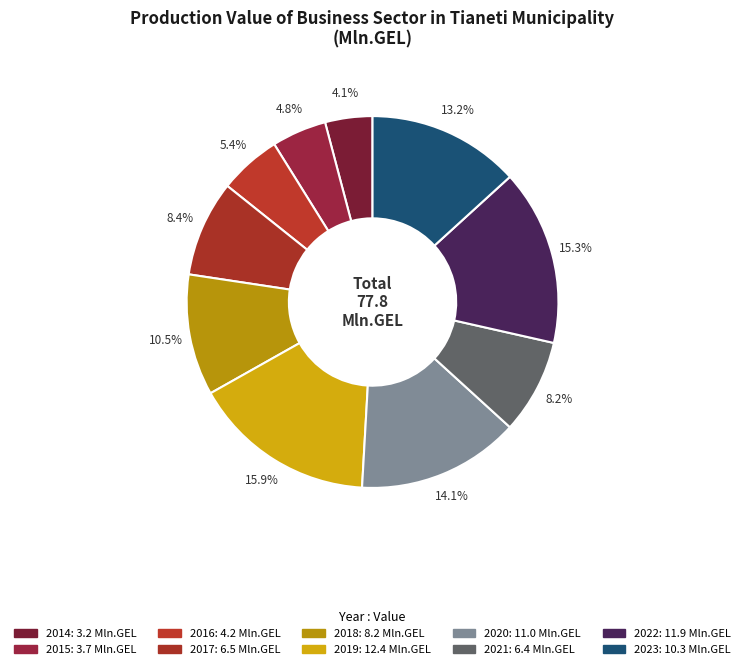

Which category has the smallest portion of the pie?

2014